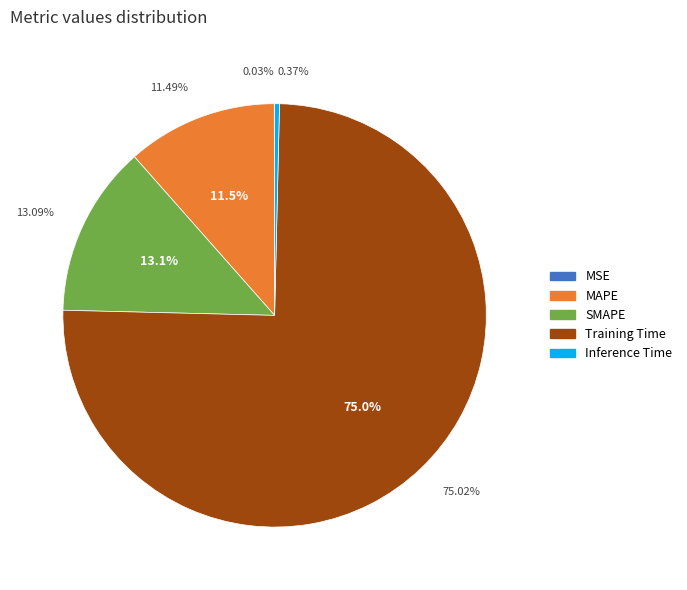

Is it true that SMAPE is 1% of the pie?

False